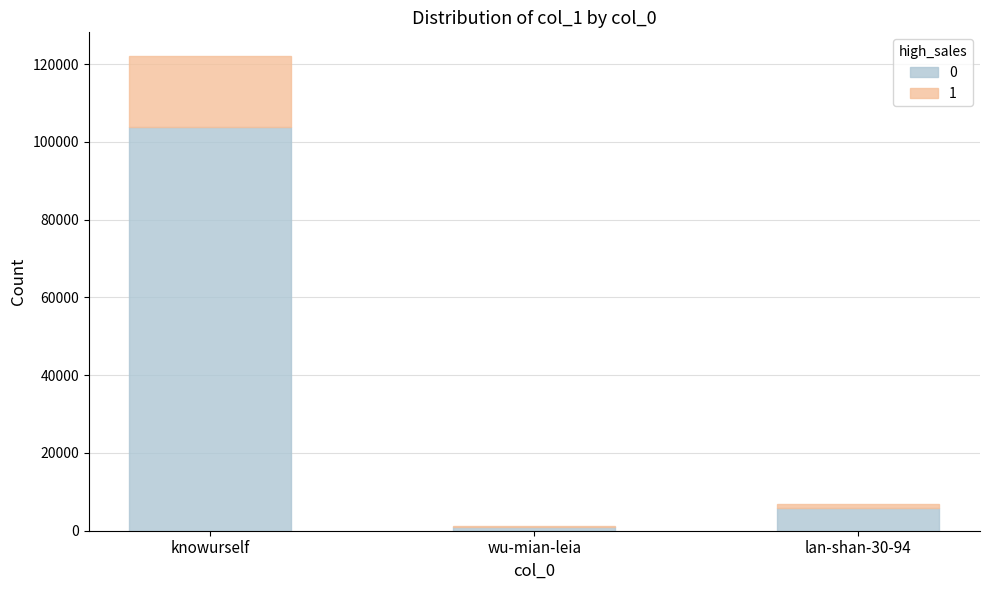

At which label does 0 reach its peak?

knowurself